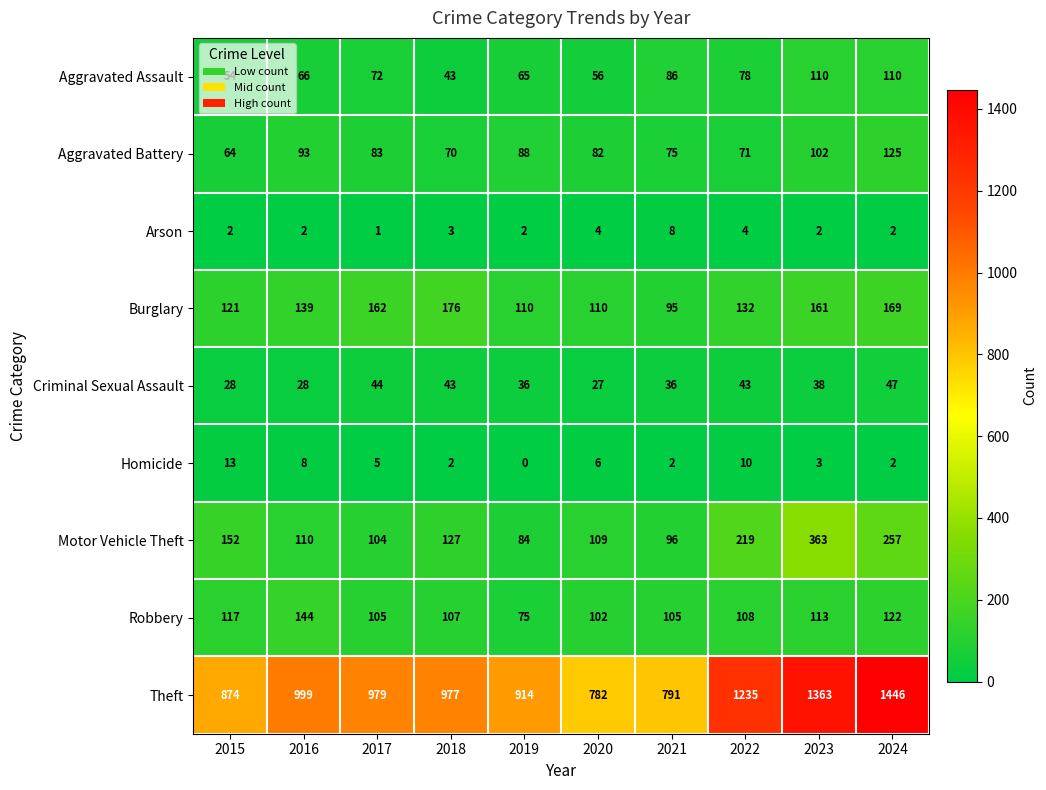

What is the difference between the highest and lowest values at 2022?

1231